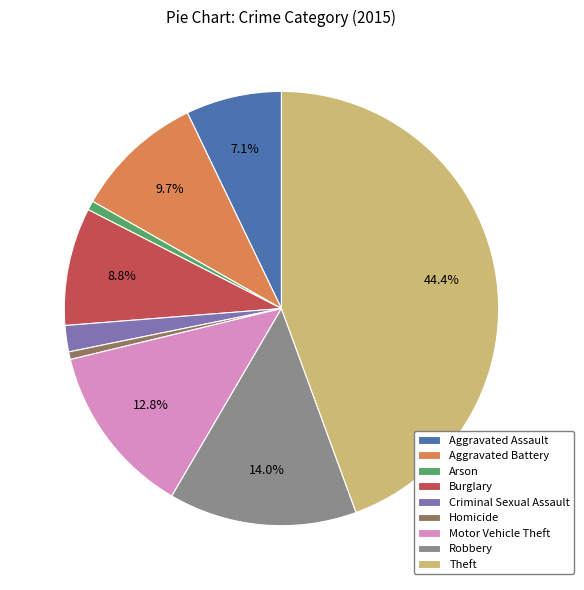

To the nearest percent, what is the difference between the largest and smallest slice percentages?

44%